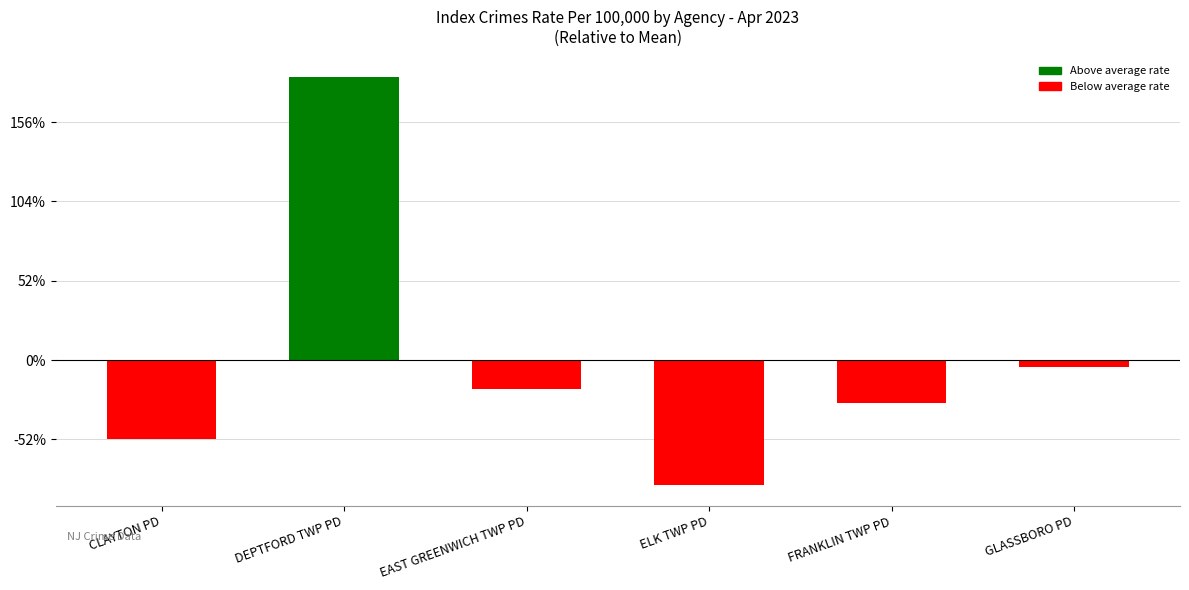

Is it true that the value at DEPTFORD TWP PD is 1258.6?

False